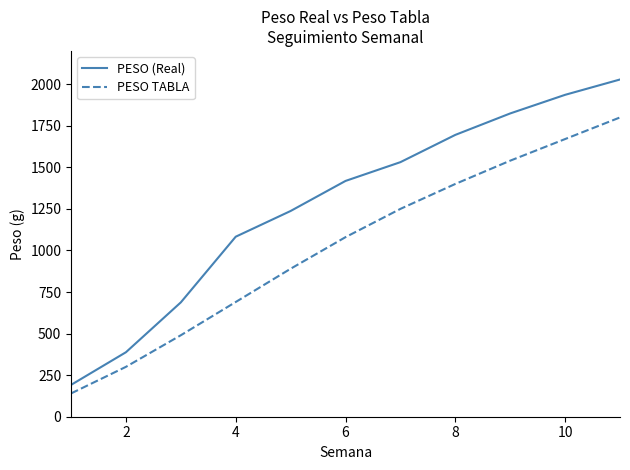

At how many categories does at least one series exceed 1355?

6